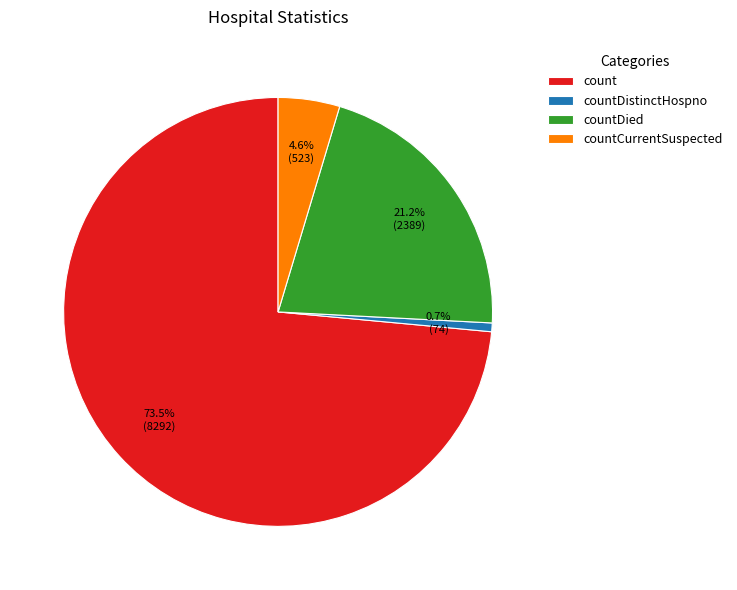

Which slice represents more than half of the pie?

count